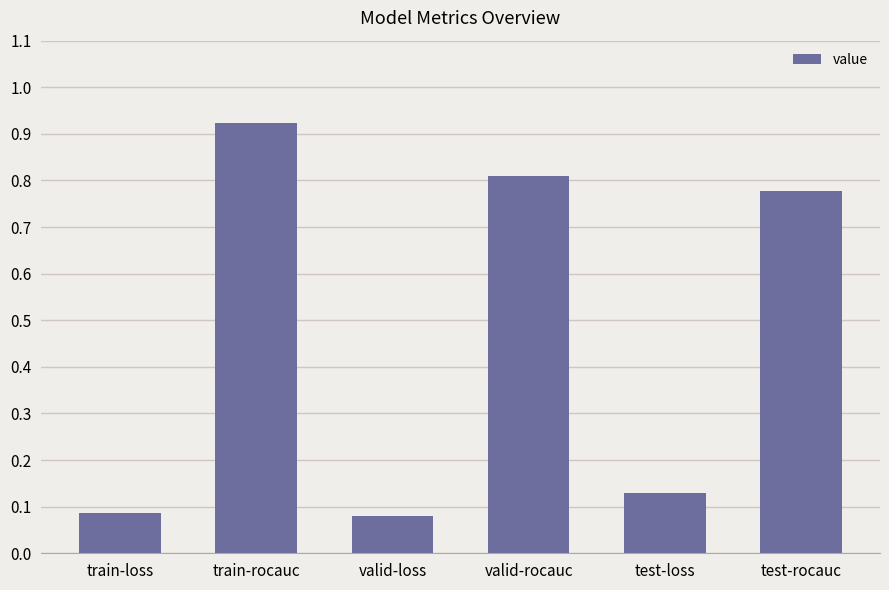

What is the sum of all values?

2.8